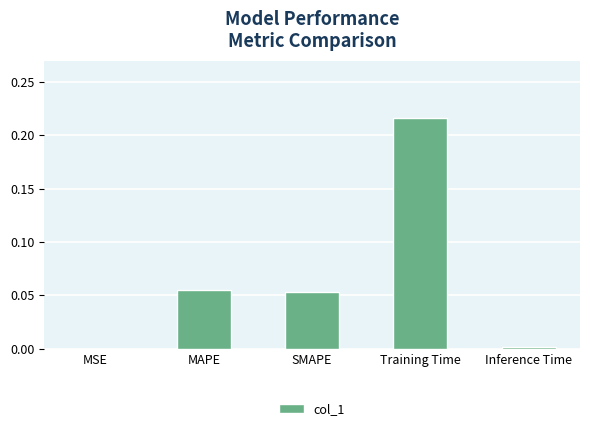

At which category does the chart reach its peak across all series?

Training Time